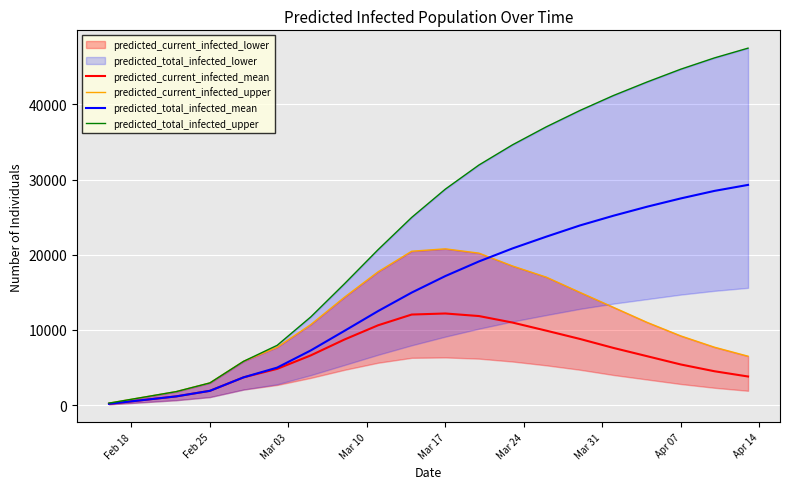

What is the highest value of the predicted_current_infected_mean series?

12186